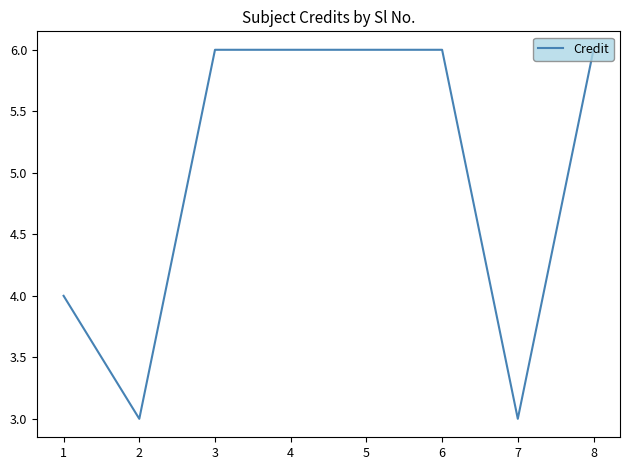

What is the ratio of the value at 2 to the value at 1?

0.8